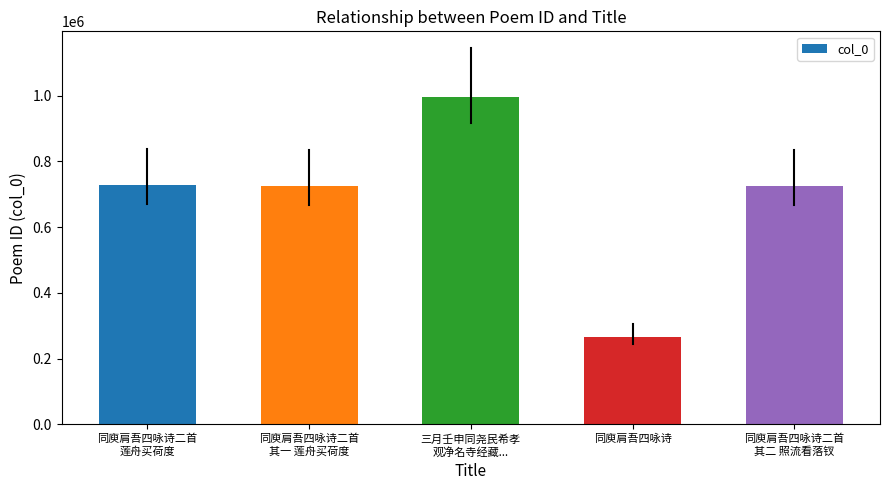

What is the minimum value shown in the chart?

265437